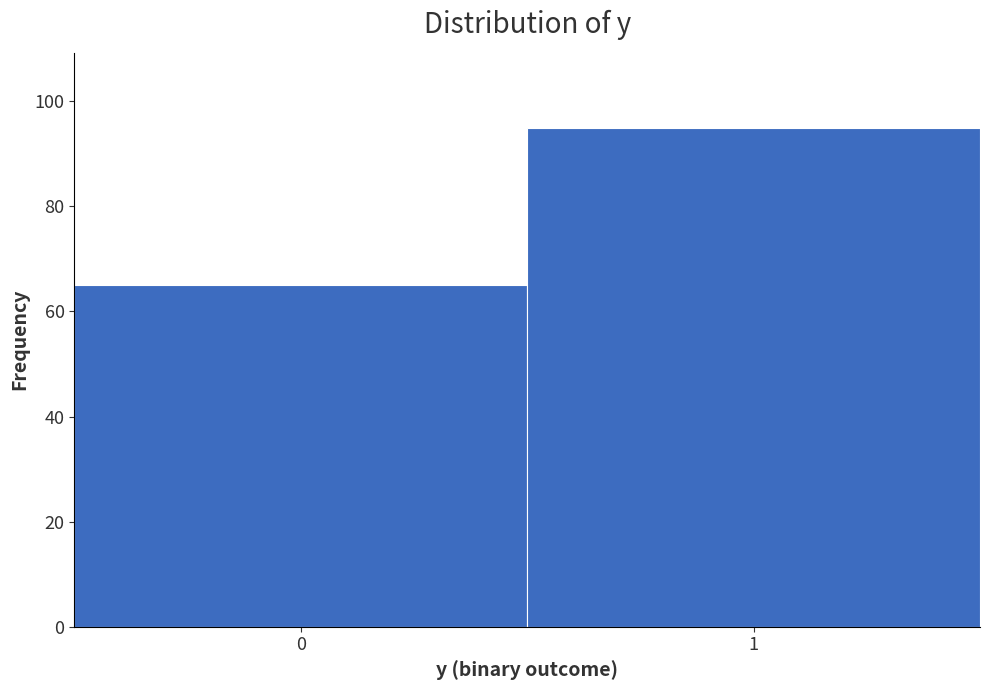

Reading right to left, extract all data points from this chart.

1=95	0=65